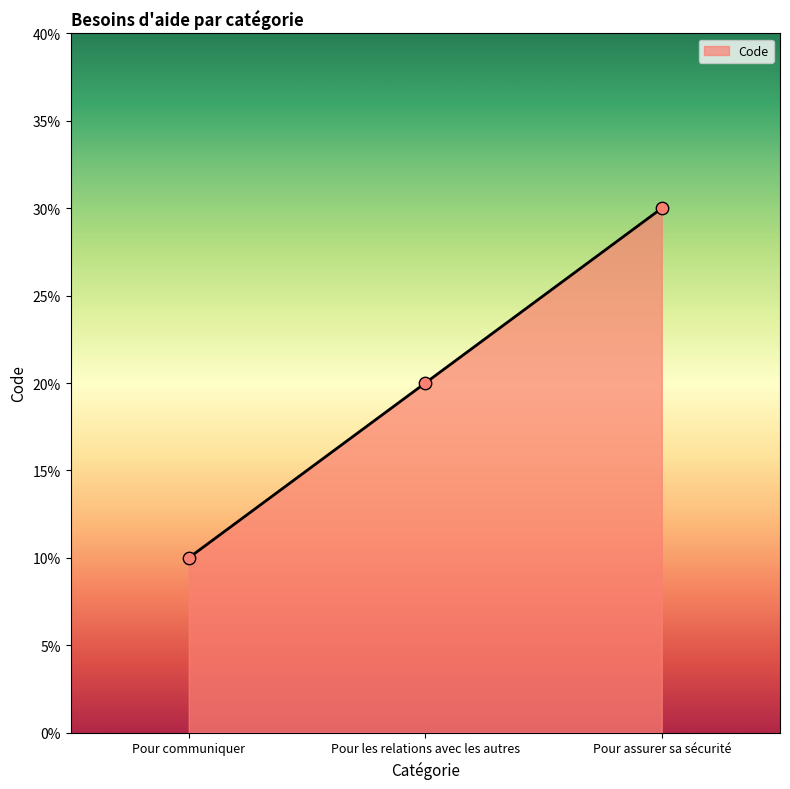

Which has a higher value, Pour les relations avec les autres or Pour assurer sa sécurité?

Pour assurer sa sécurité